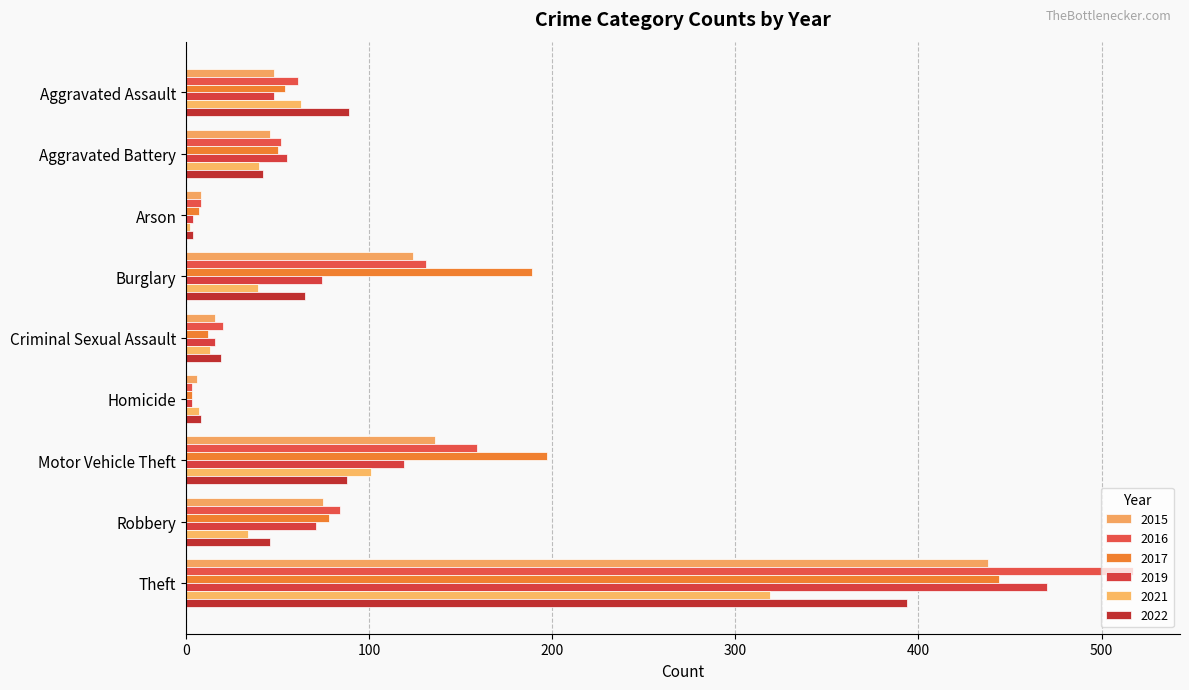

Where does the 2017 series first go above 54?

Burglary